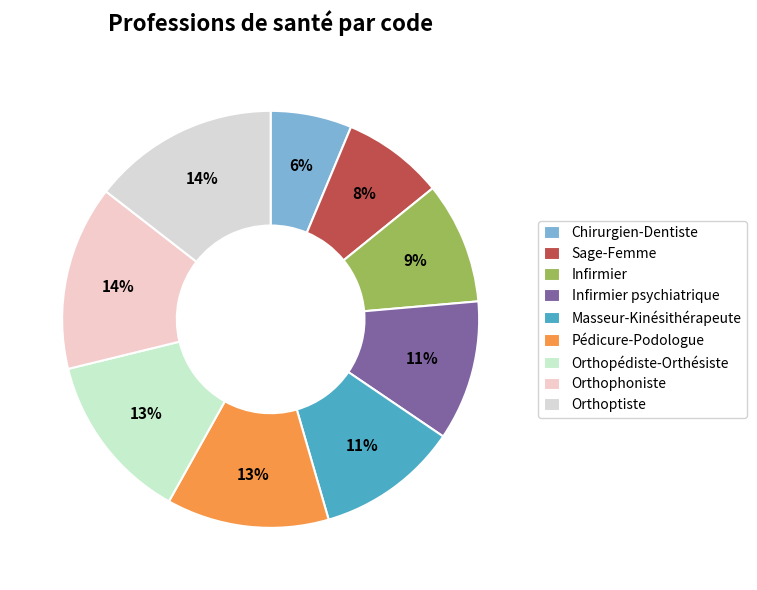

To the nearest percent, what is the difference between the largest and smallest slice percentages?

8%